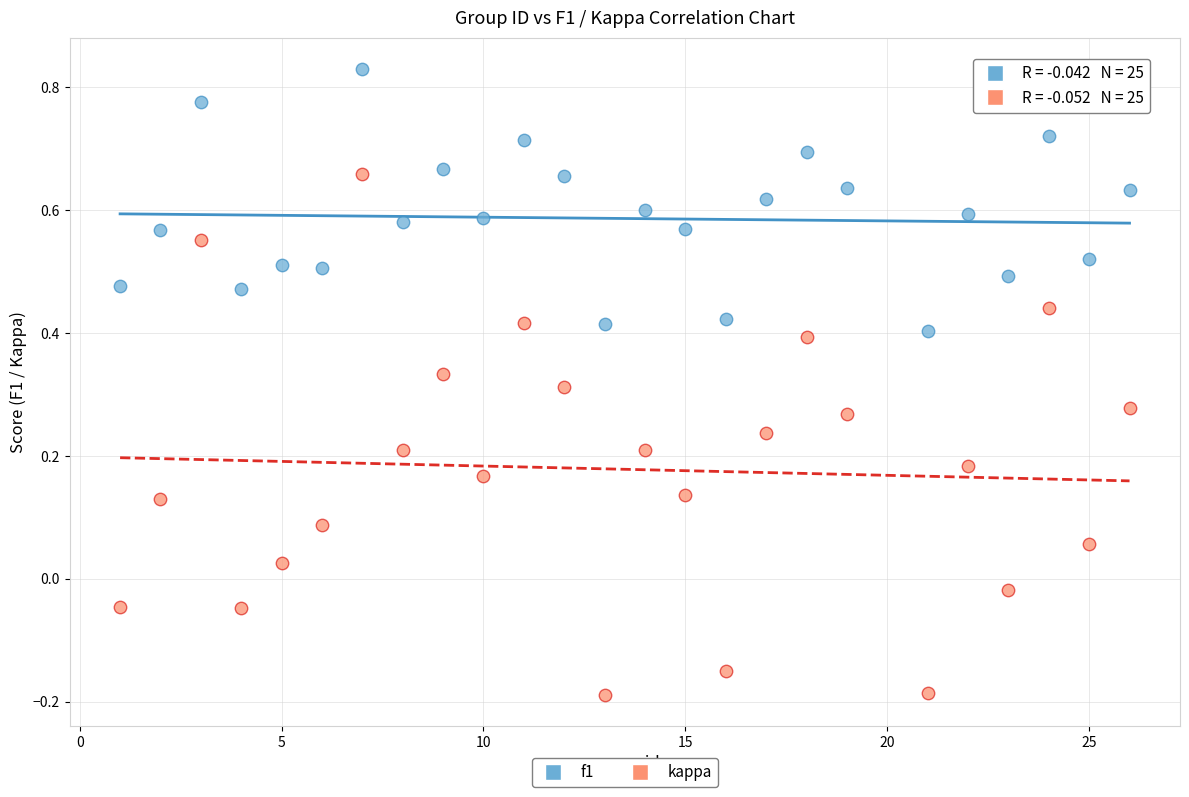

Which series reaches the minimum Y coordinate?

kappa